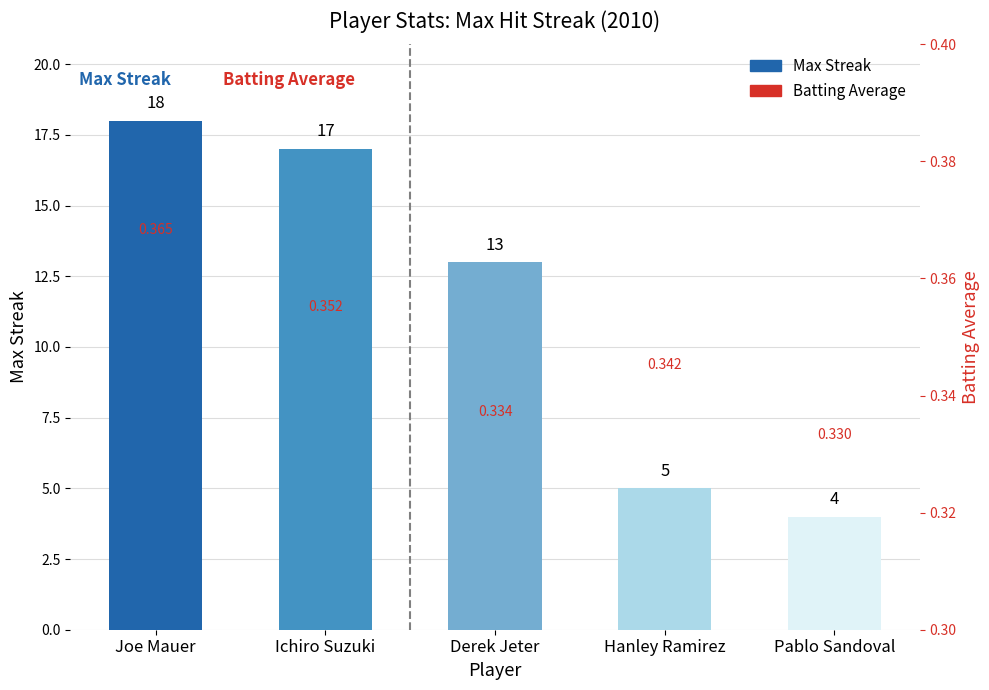

At which label is the value closest to 11?

Derek Jeter